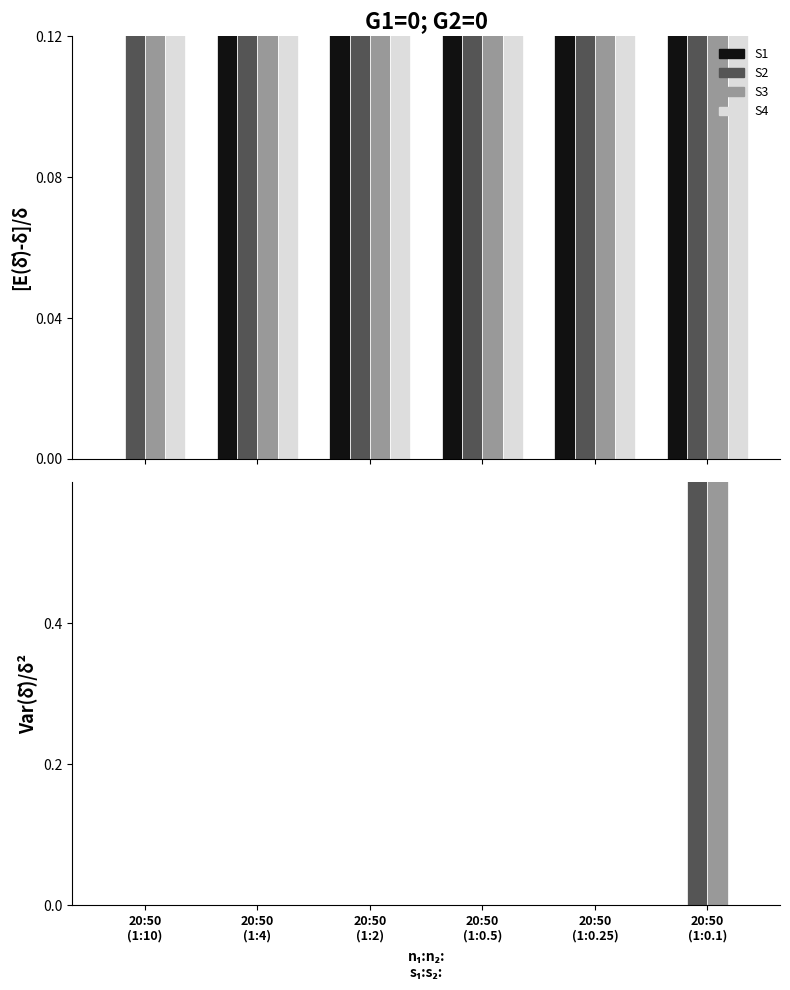

What is the highest value of the S3 series?

1